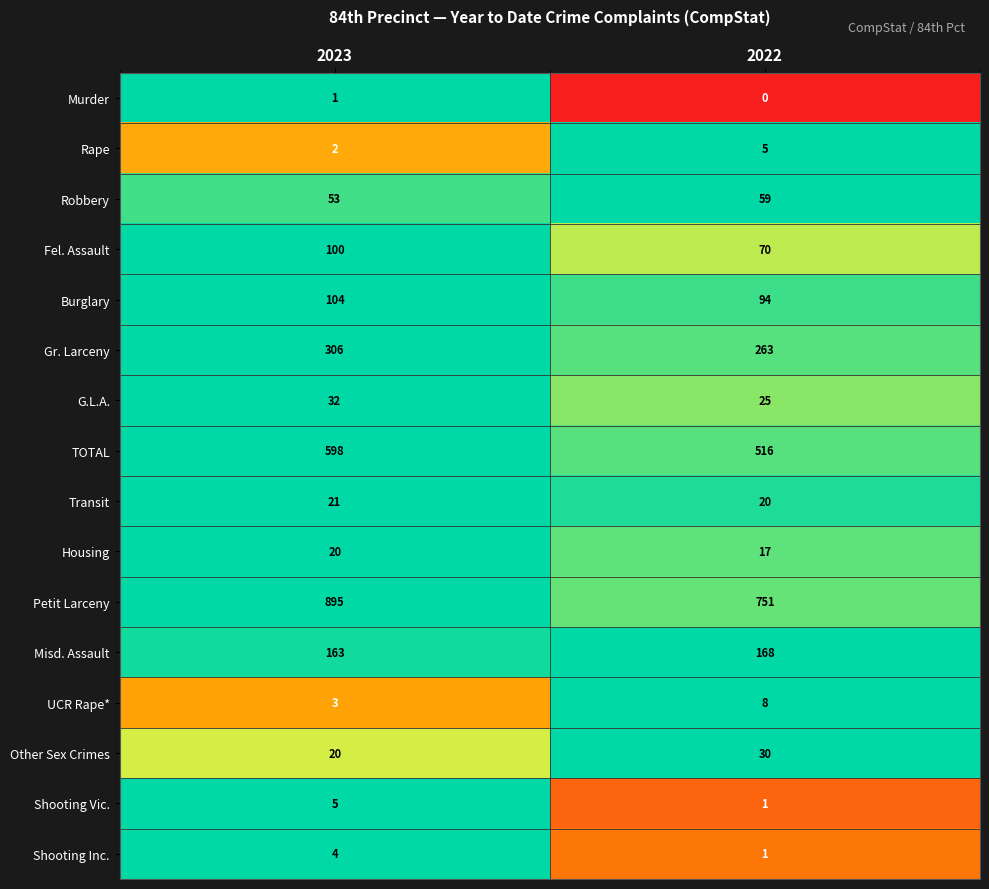

Count the number of data series in this chart.

16